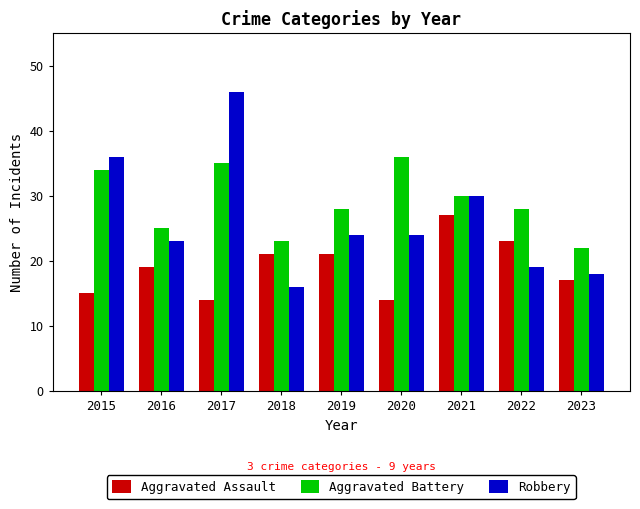

The Aggravated Battery series shows 47 at 2022. True or false?

False